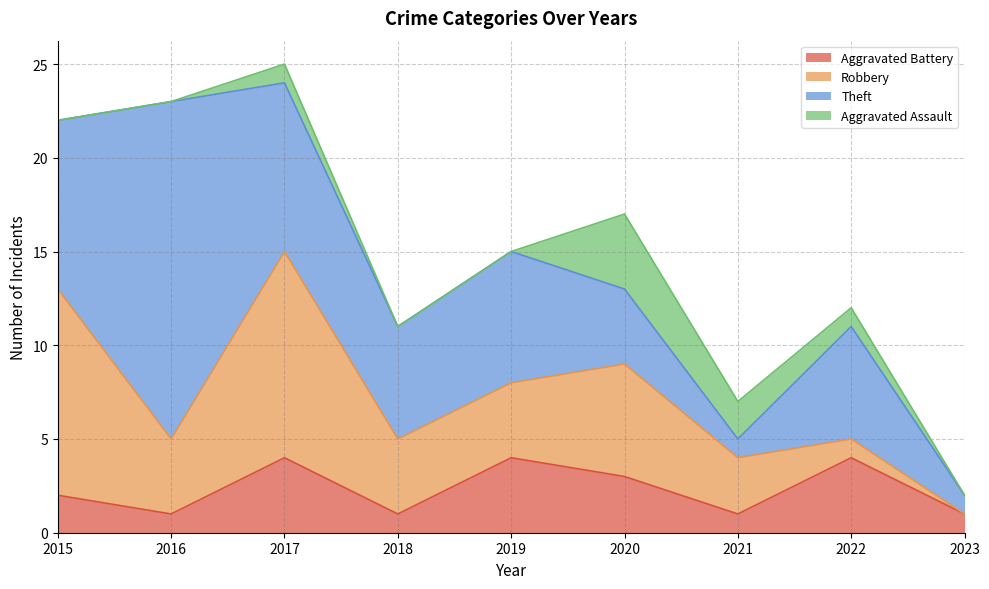

Which series ends up on top after the final intersection of Theft and Aggravated Assault?

Theft